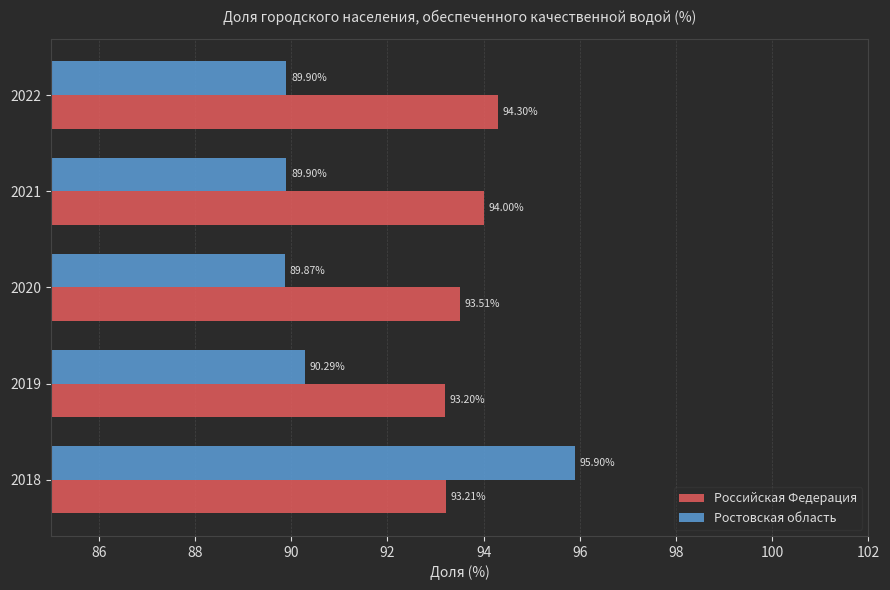

Which series has the largest range (max minus min)?

Ростовская область